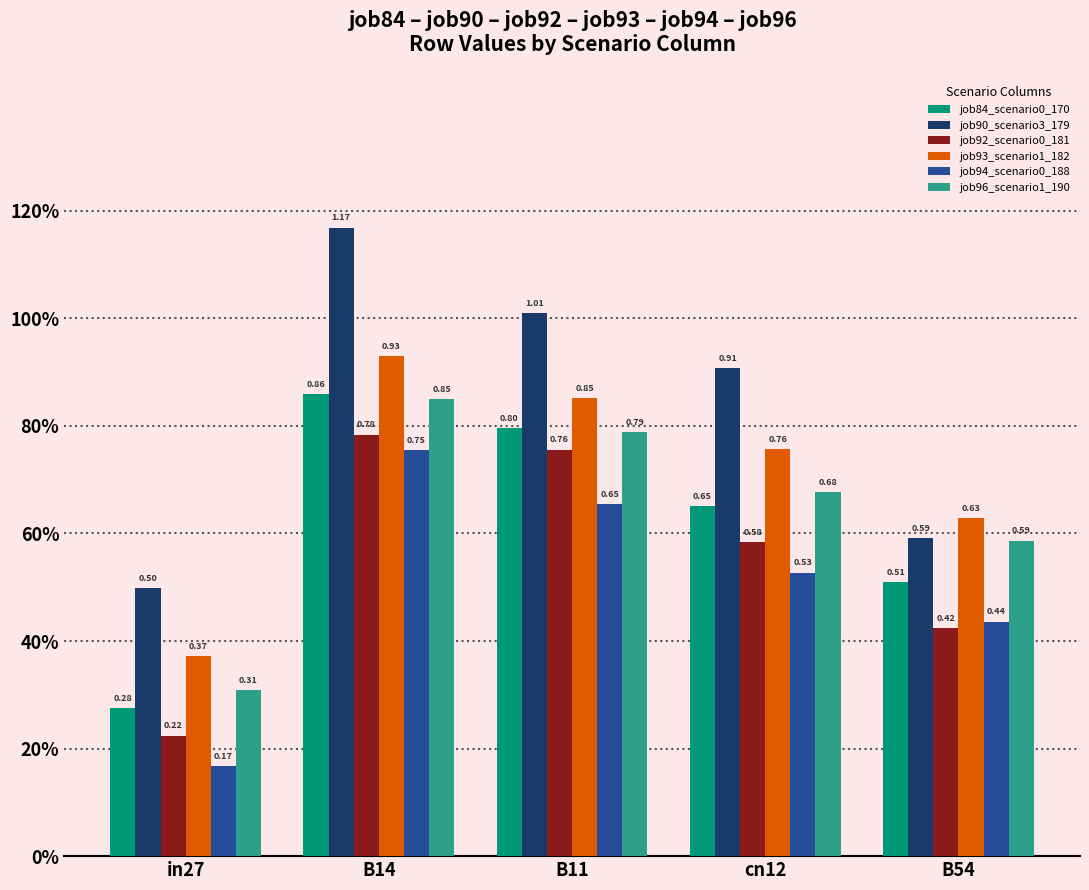

Between in27 and B11, which series saw the biggest shift?

job92_scenario0_181